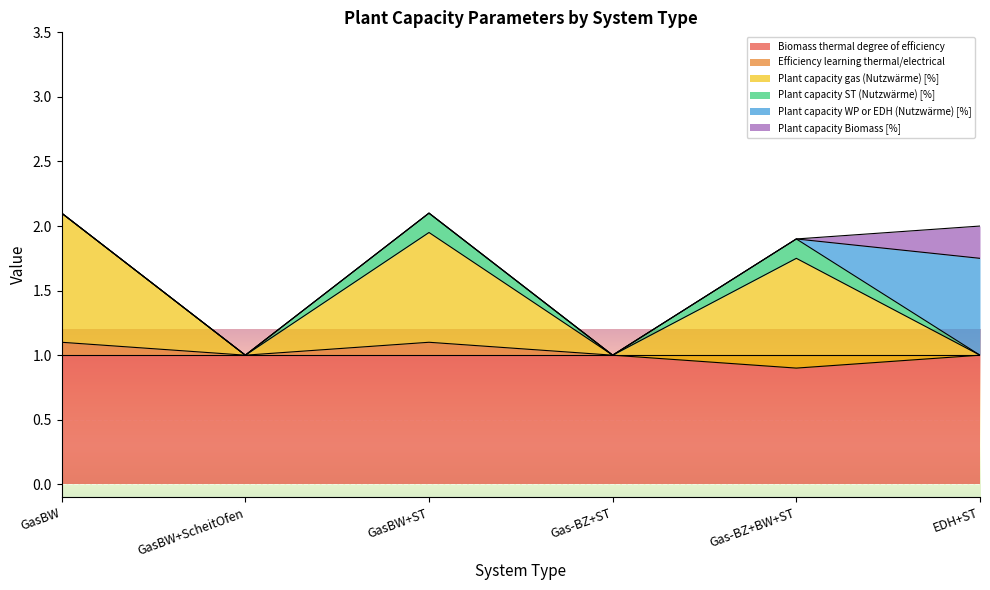

Is it true that Plant capacity gas (Nutzwärme) [%] equals 1.0 at GasBW?

True